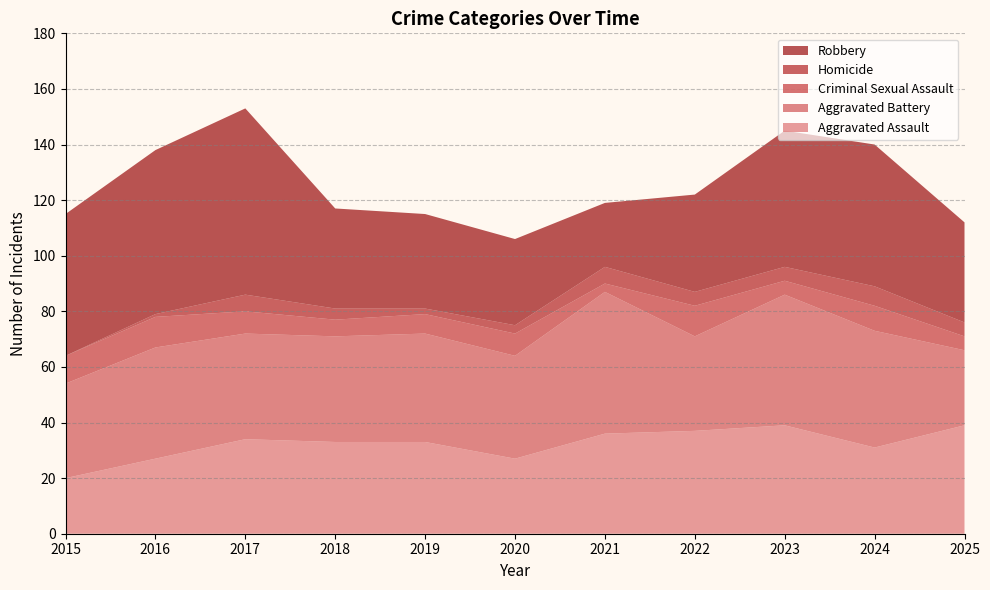

Reading right to left, extract all data points from this chart.

Aggravated Assault: 39	31	39	37	36	27	33	33	34	27	20
Aggravated Battery: 27	42	47	34	51	37	39	38	38	40	34
Criminal Sexual Assault: 5	9	5	11	3	8	7	6	8	11	10
Homicide: 5	7	5	5	6	3	2	4	6	1	0
Robbery: 36	51	49	35	23	31	34	36	67	59	51